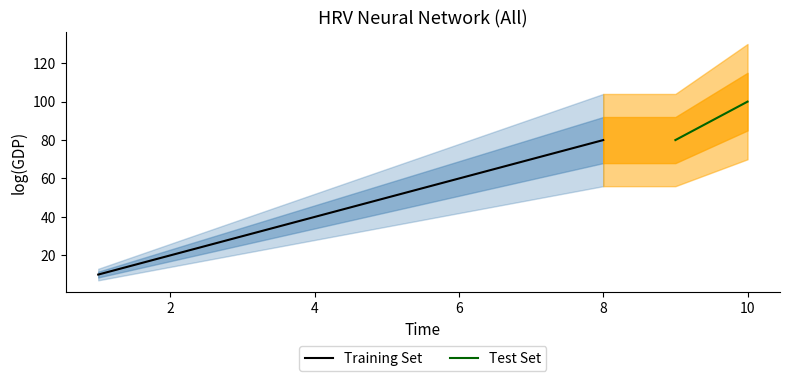

True or false: there are more than 1 points higher than both neighbors.

False